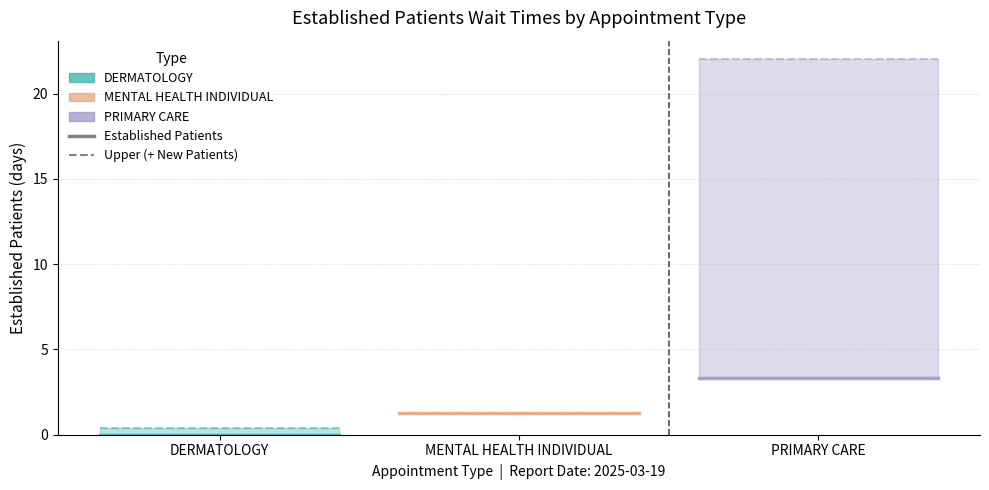

How many lines are shown in the chart?

3